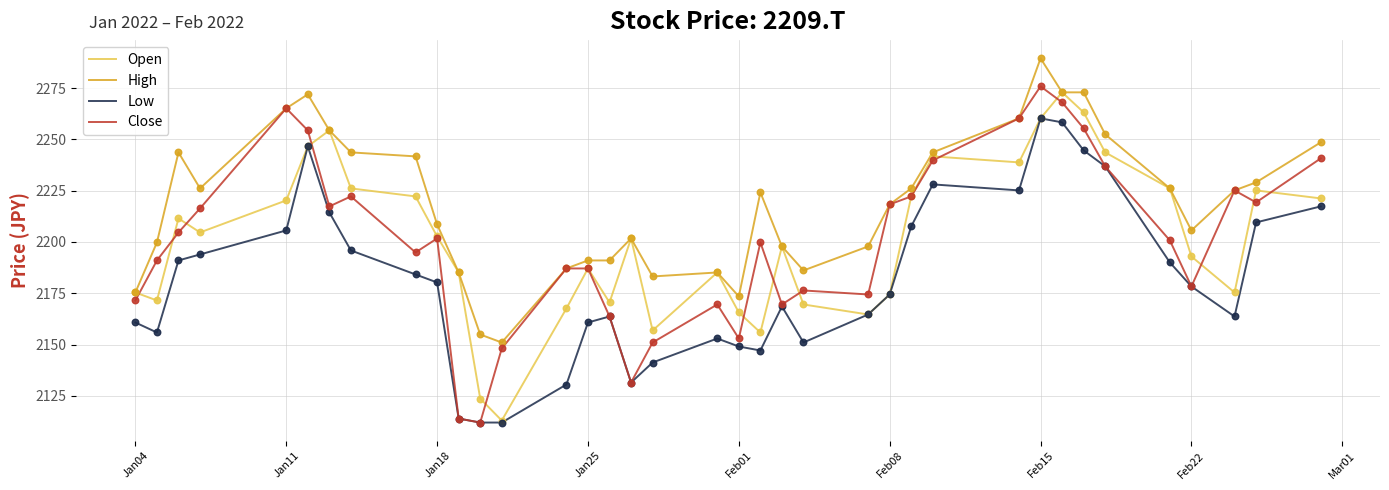

True or false: Low and High intersect in this chart.

False